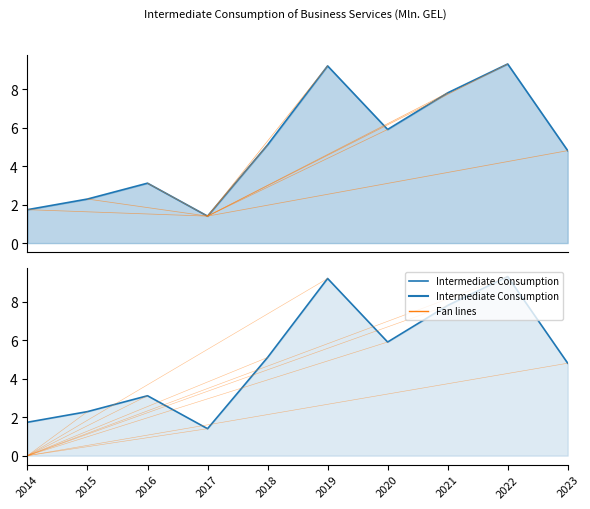

What is the difference between the maximum and minimum values?

7.9